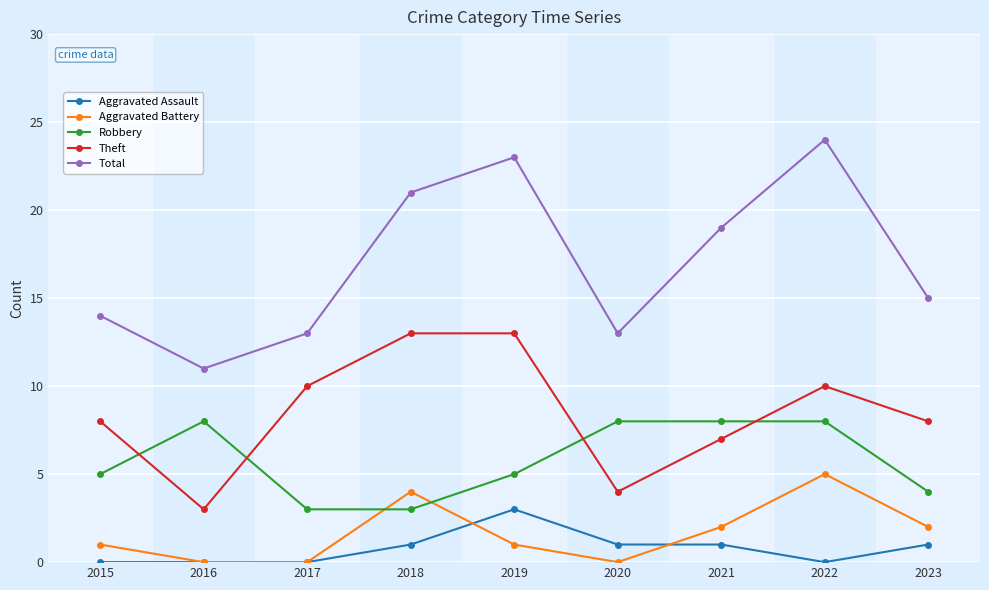

What is the average value of the Robbery series?

6